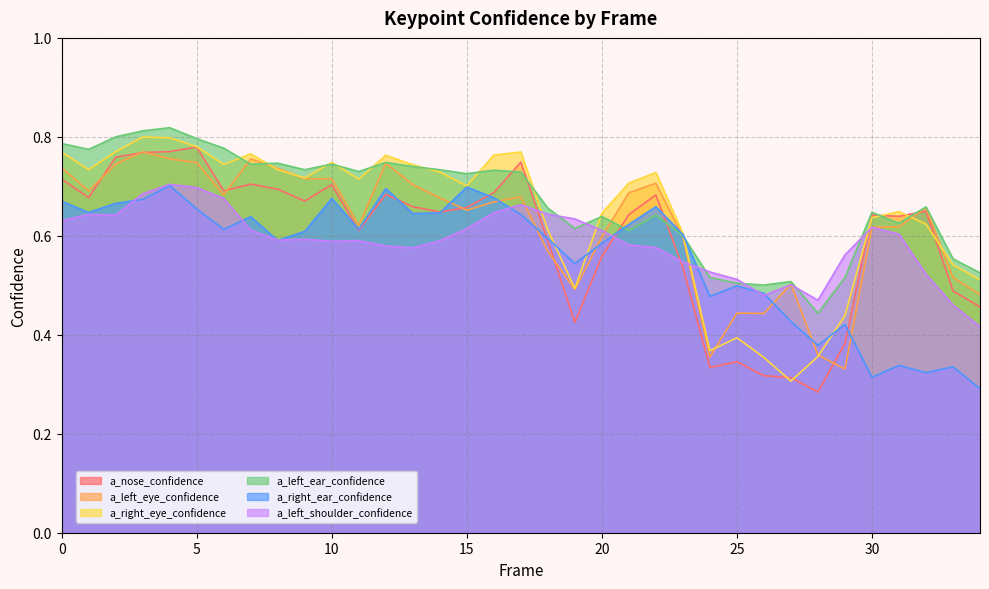

How many data points does each series have?

35